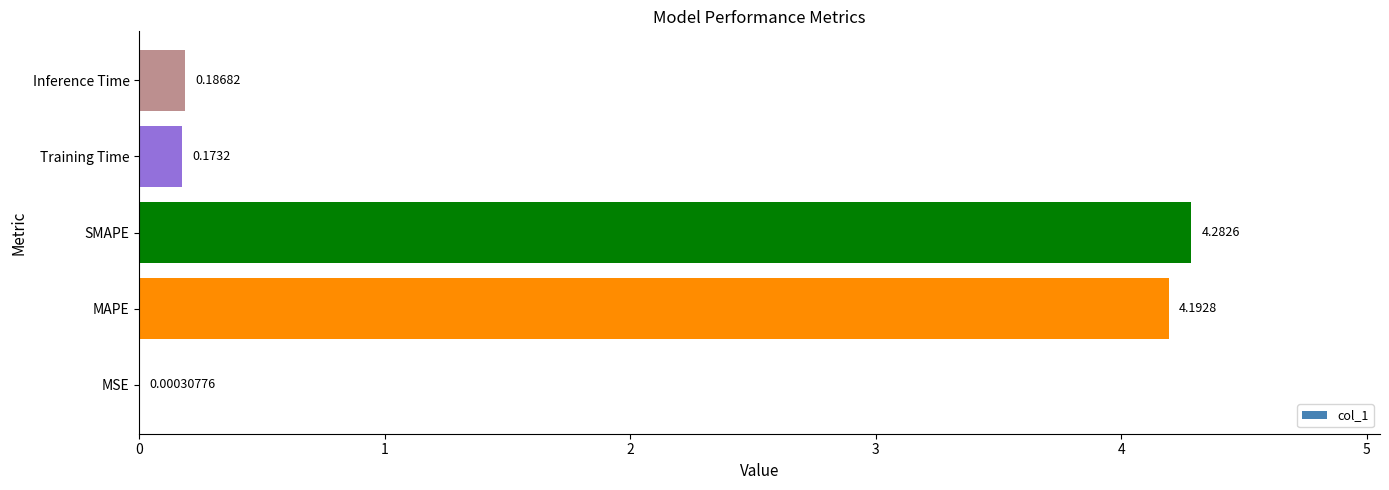

What is the sum of all values?

8.8